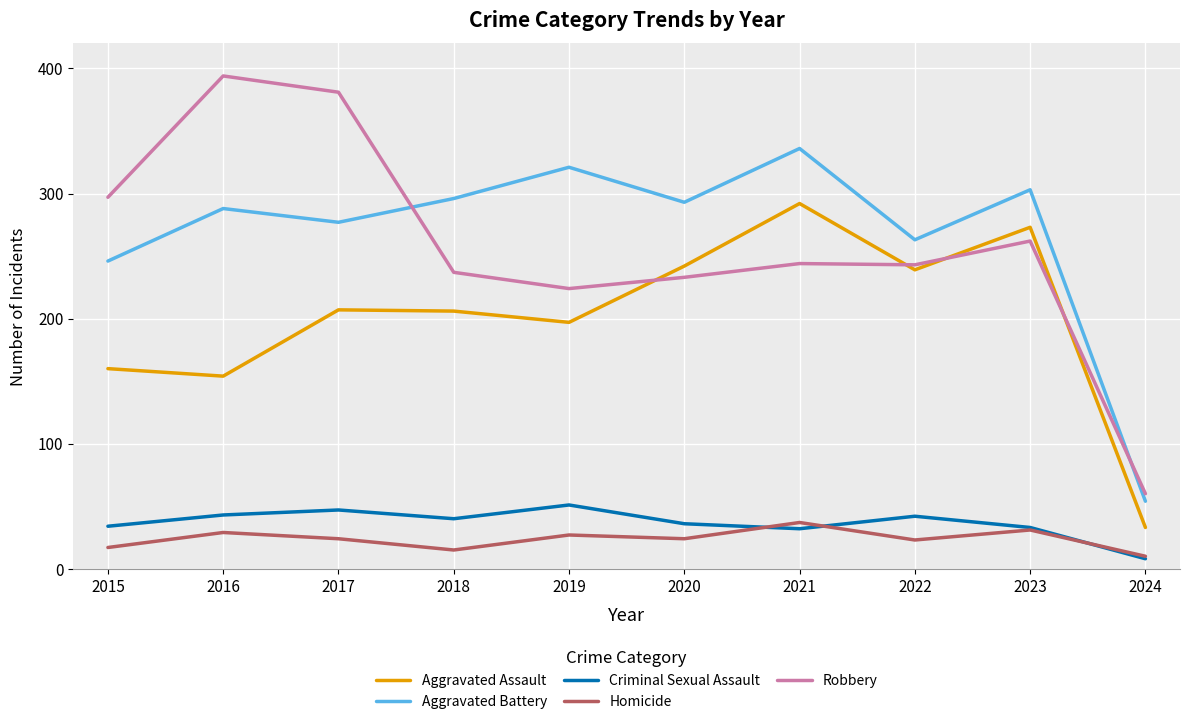

The value of Aggravated Assault at 2019 is 338. True or false?

False